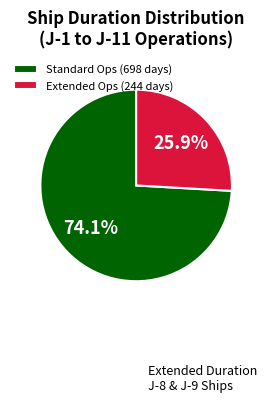

Which category has the smallest portion of the pie?

Extended Ops (244 days)